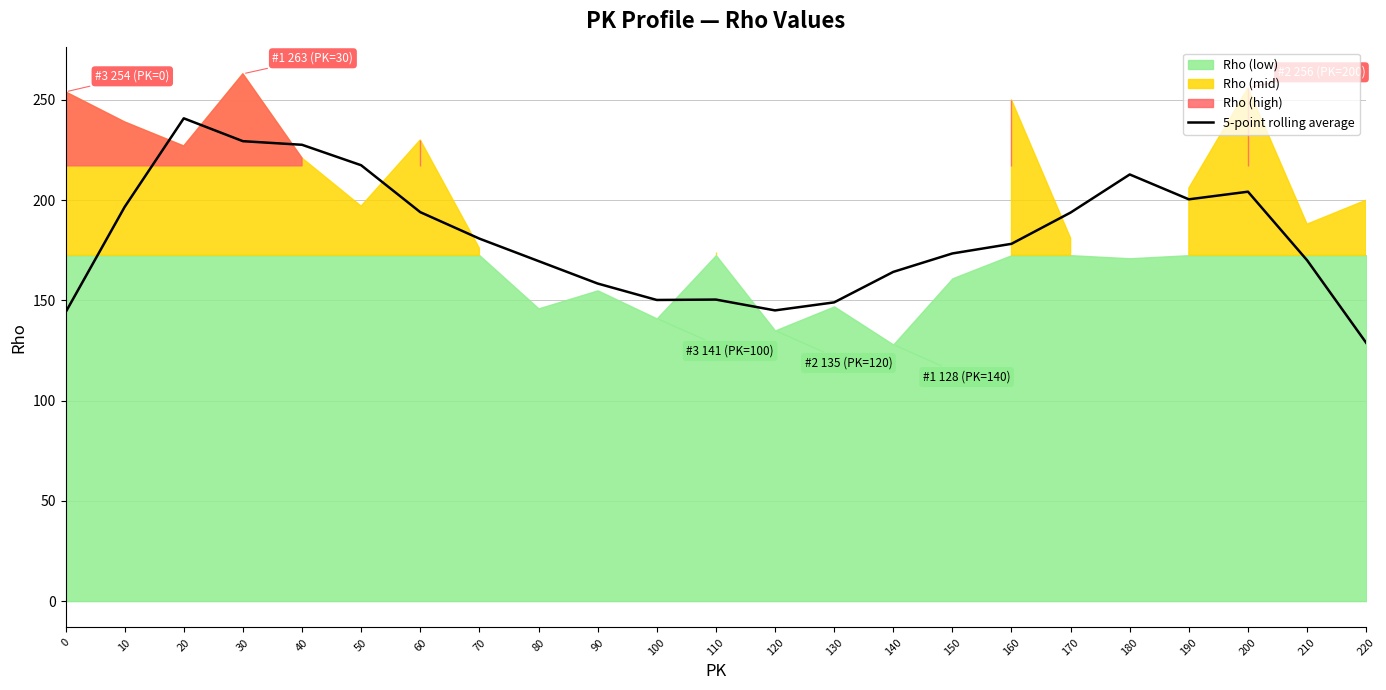

How many lines are shown in the chart?

1